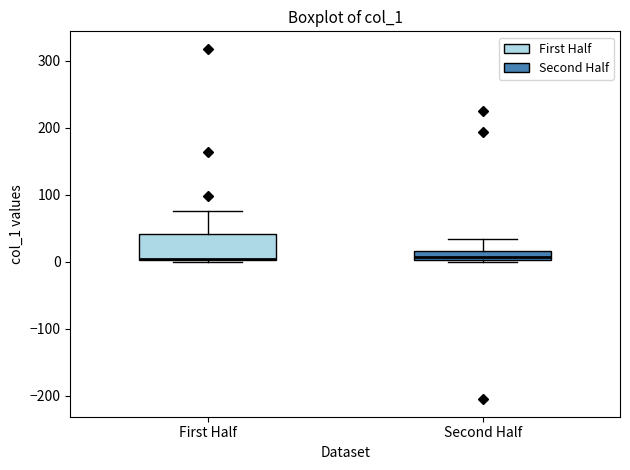

Comparing the boxes themselves (not the whiskers), which one is the tallest?

First Half